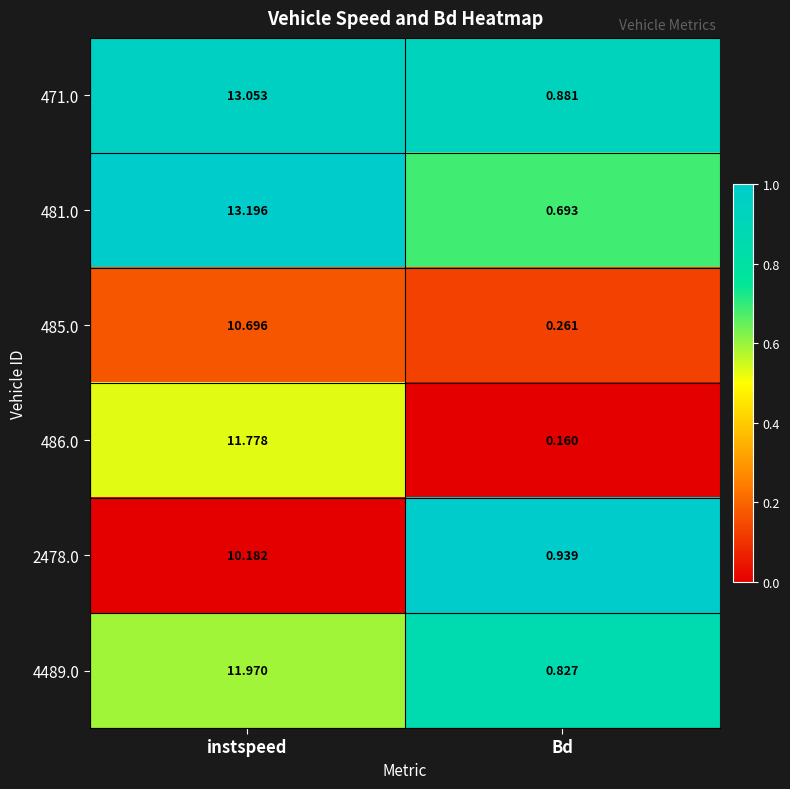

At which label is 4489.0 closest to 6?

Bd